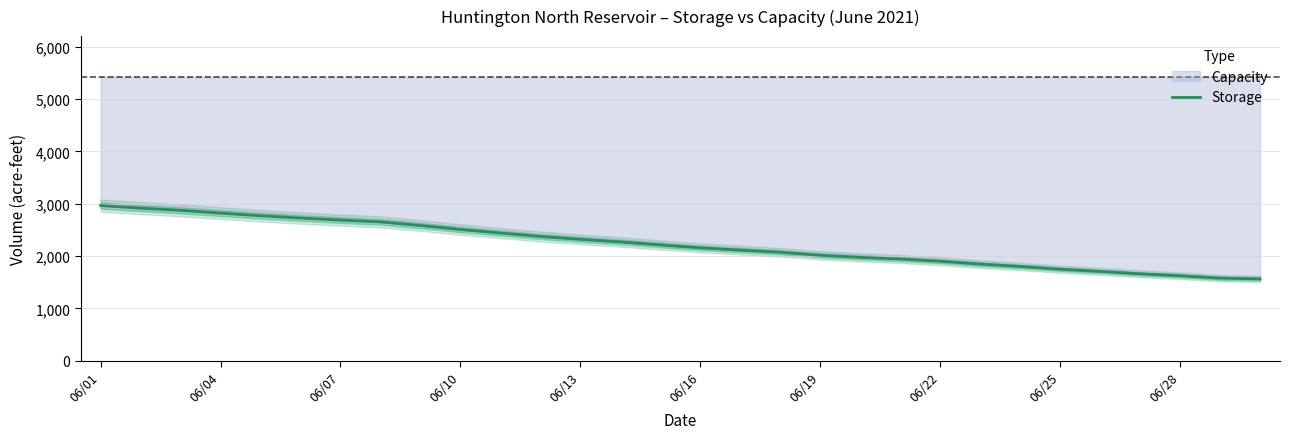

True or false: the data shows 930 at 06/13.

False